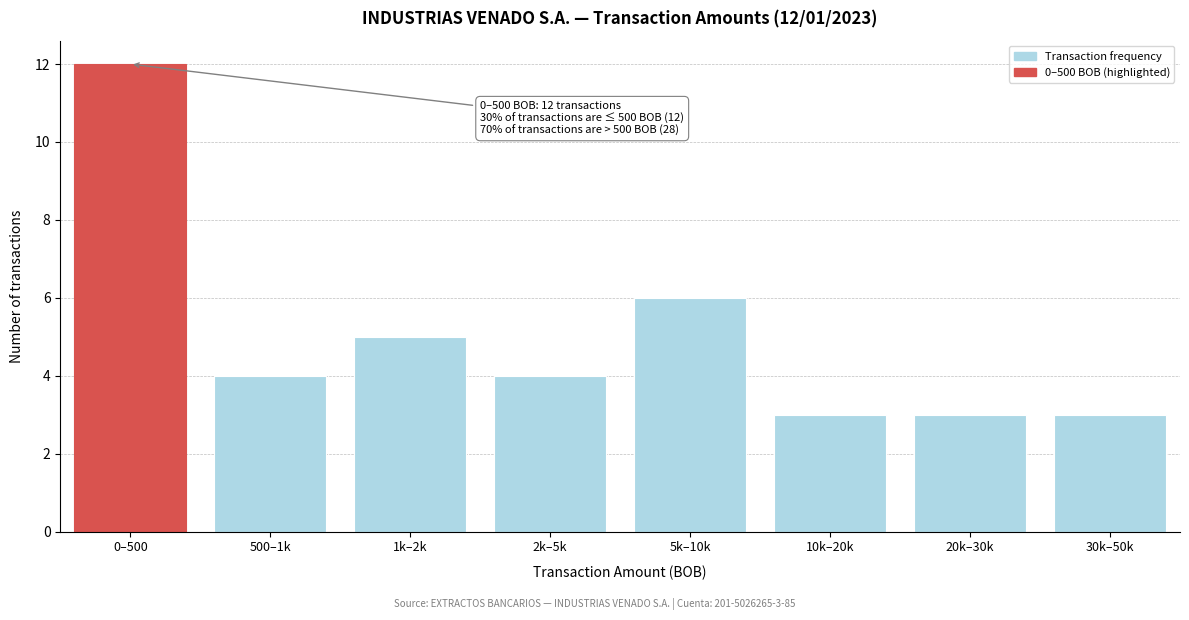

Reading left to right, transcribe all the data shown in this chart.

0–500=12	500–1k=4	1k–2k=5	2k–5k=4	5k–10k=6	10k–20k=3	20k–30k=3	30k–50k=3